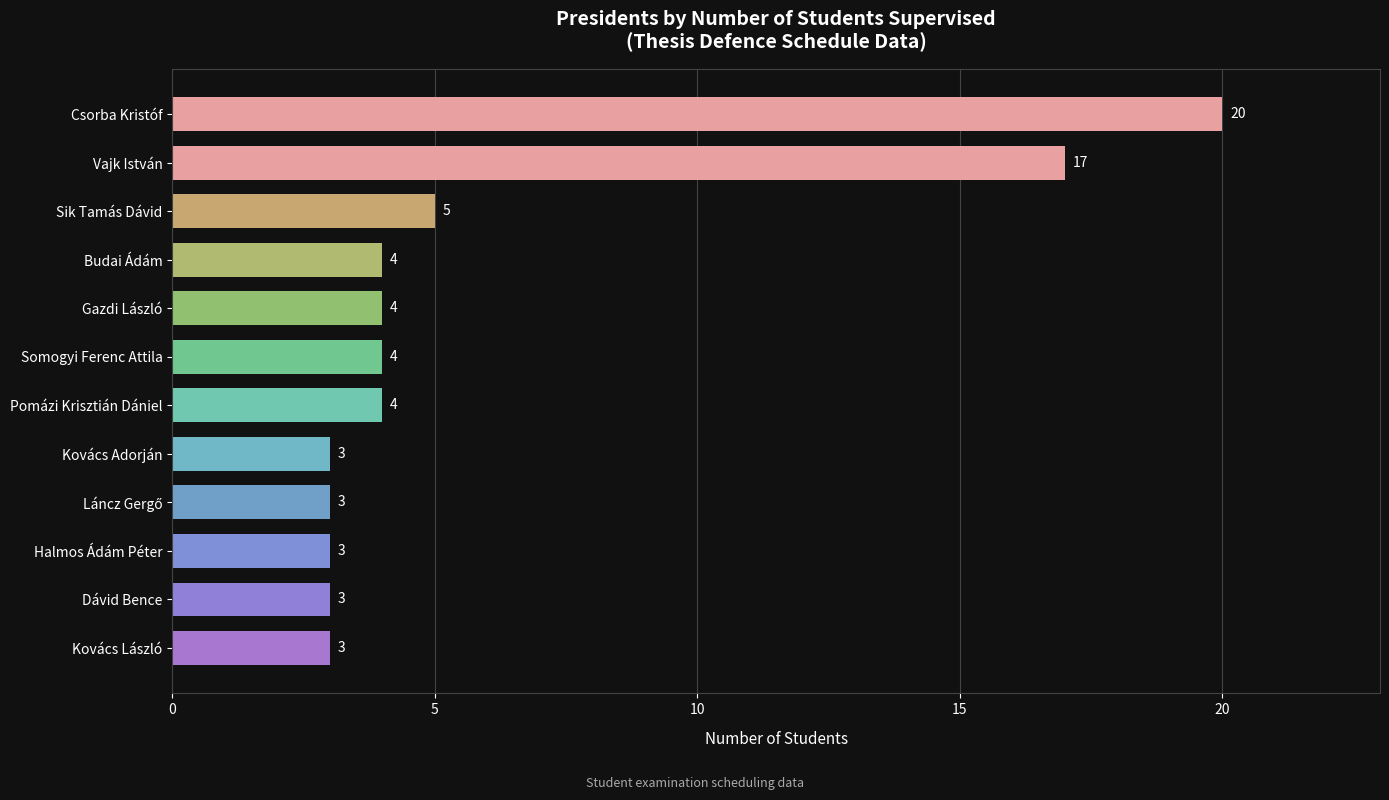

What is the label of the 3rd bar from the bottom?

Halmos Ádám Péter